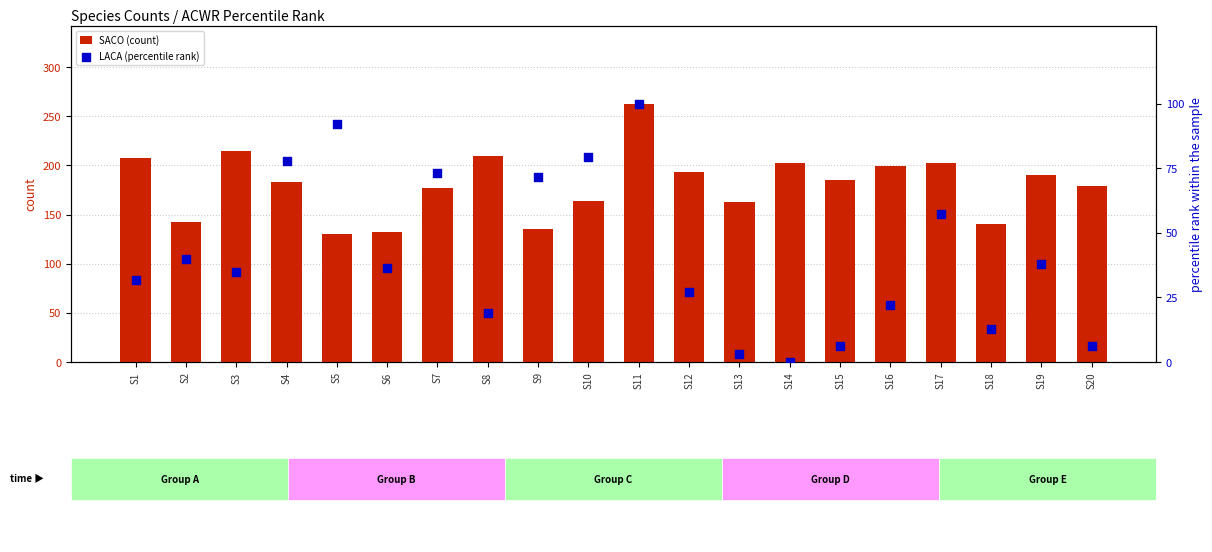

Which series has the largest Y range (max minus min)?

SACO (count)